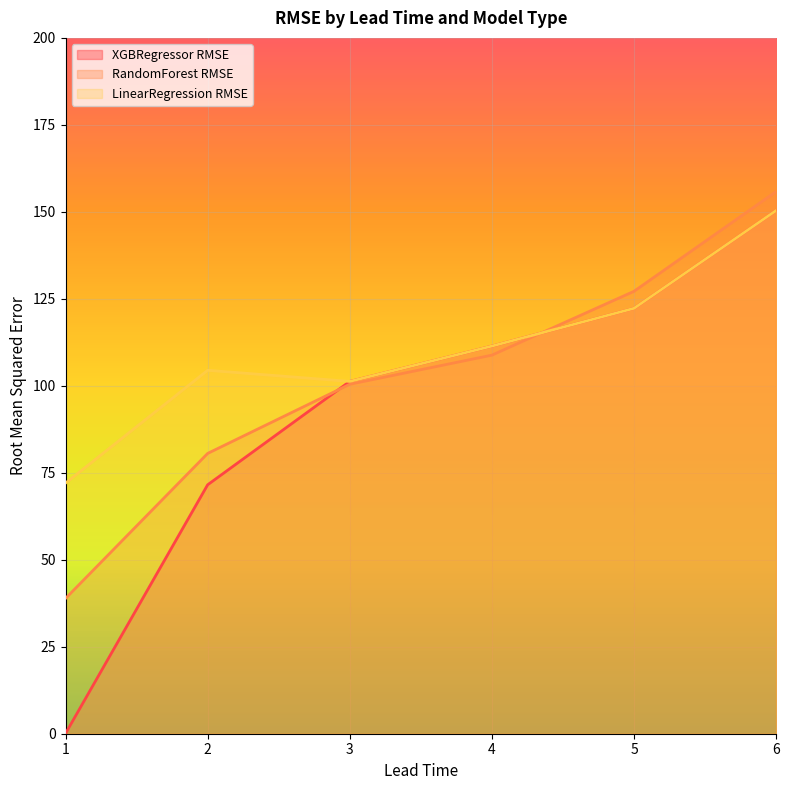

What is the average value of the LinearRegression RMSE series?

110.3